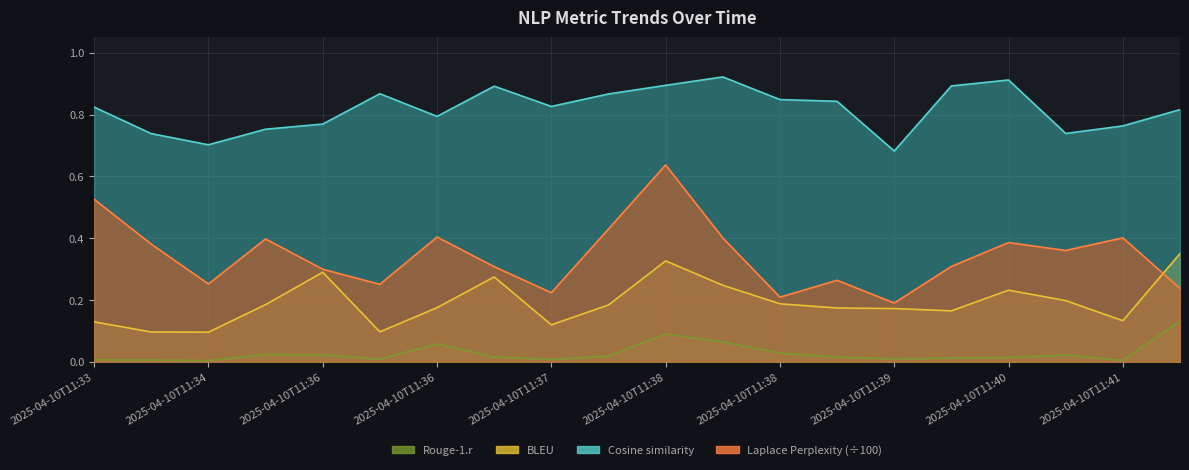

How many lines are shown in the chart?

4